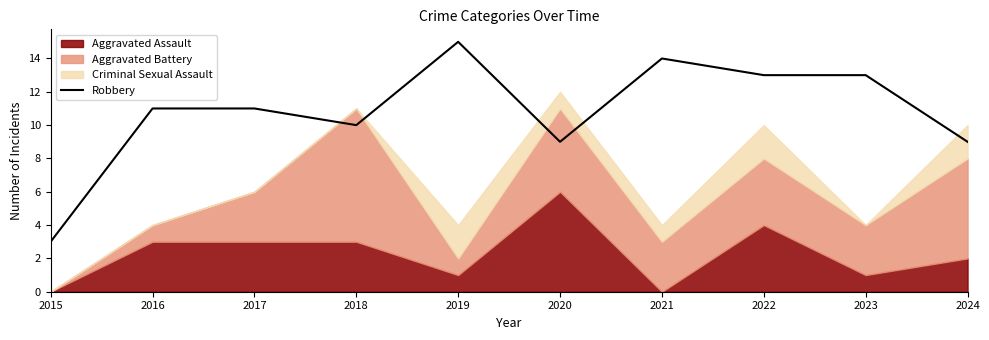

True or false: there are more than 0 points higher than both neighbors.

True